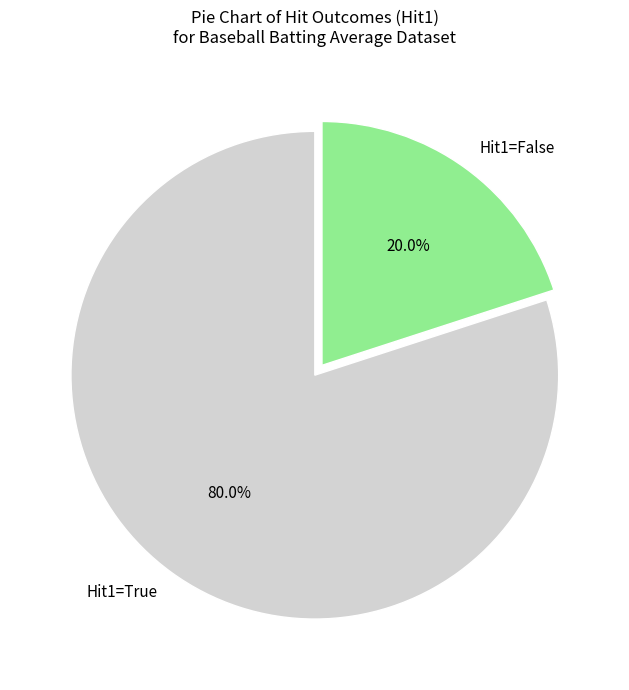

Combined, what portion of the pie is Hit1=False and Hit1=True?

100.0%